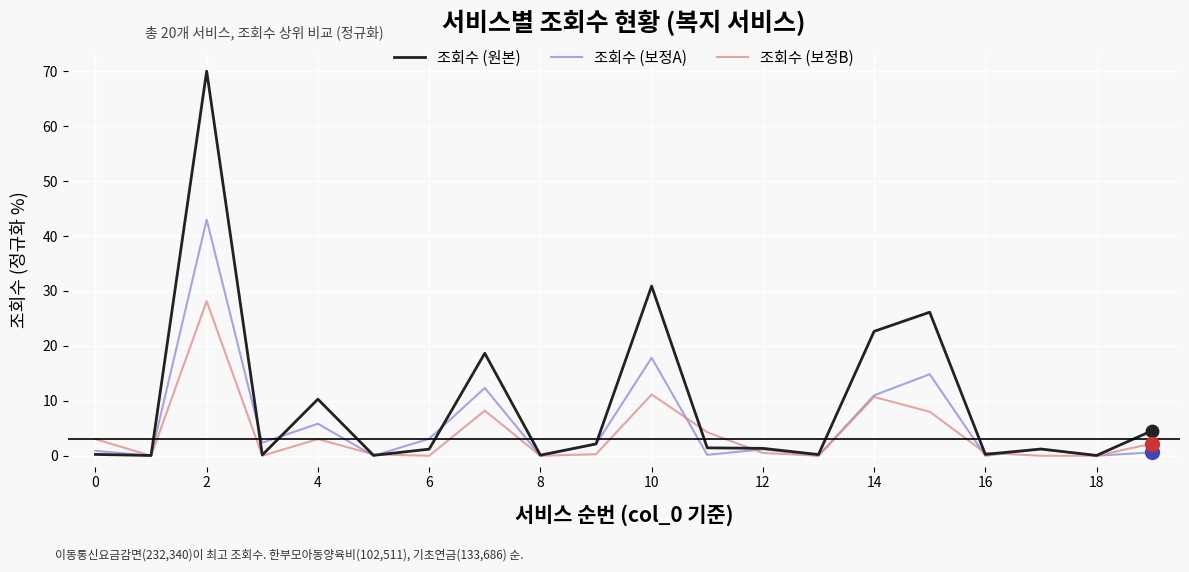

Which series has the largest total across all categories?

조회수 (원본)